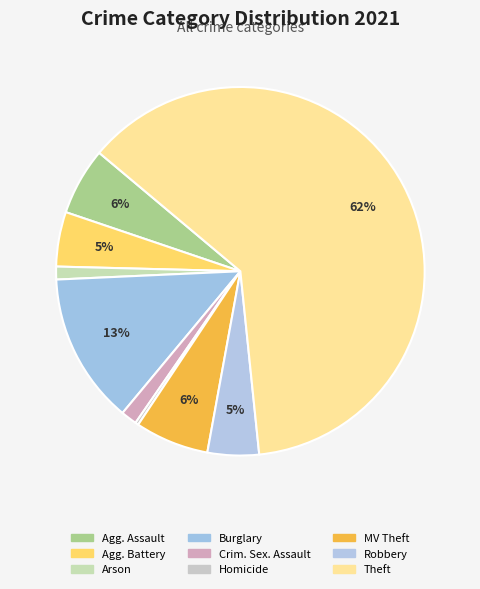

Count the number of slices in the pie.

9